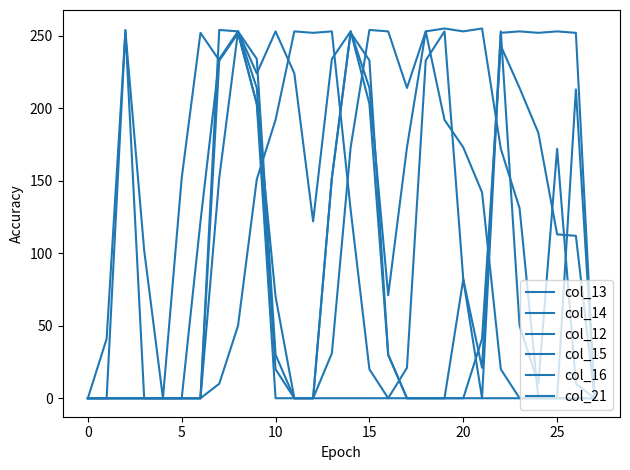

Reading left to right, transcribe all the data shown in this chart.

col_13: 0	41	253	102	0	152	252	233	252	203	0	0	0	0	0	0	0	21	233	253	82	21	253	50	10	172	10	0
col_14: 0	0	254	0	0	0	122	234	253	234	30	0	0	31	173	254	253	214	253	255	253	255	172	131	0	0	0	0
col_12: 0	0	0	0	0	0	0	152	253	224	253	224	122	234	253	203	30	0	0	0	0	41	243	214	183	113	112	0
col_15: 0	0	0	0	0	0	0	233	252	203	70	0	0	152	252	233	30	0	0	0	82	0	252	253	252	253	252	0
col_16: 0	0	0	0	0	0	0	254	253	214	20	0	0	152	253	214	71	173	253	192	173	142	20	0	0	0	213	0
col_21: 0	0	0	0	0	0	0	10	50	151	192	253	252	253	130	20	0	0	0	0	0	0	0	0	0	0	0	0